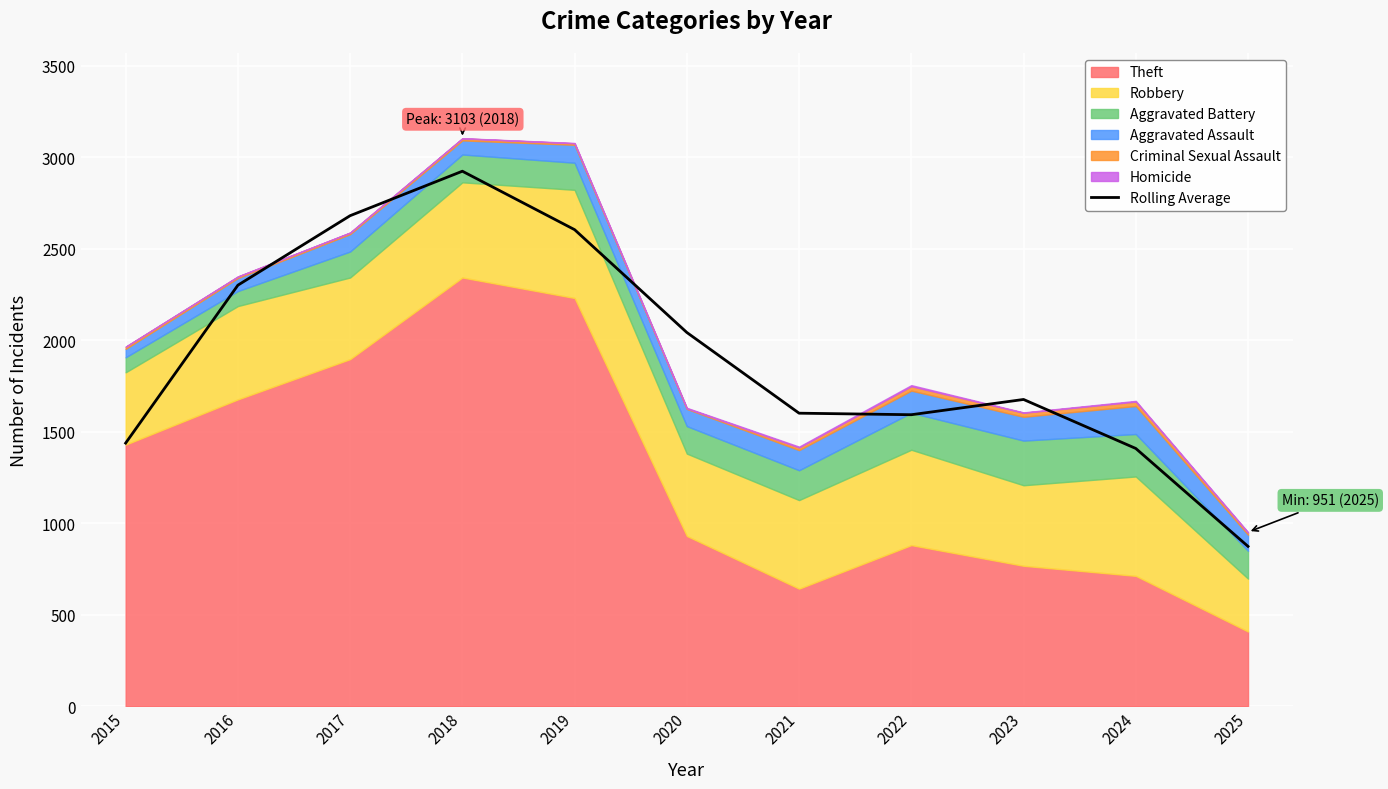

Which category has the highest value across all series?

2018